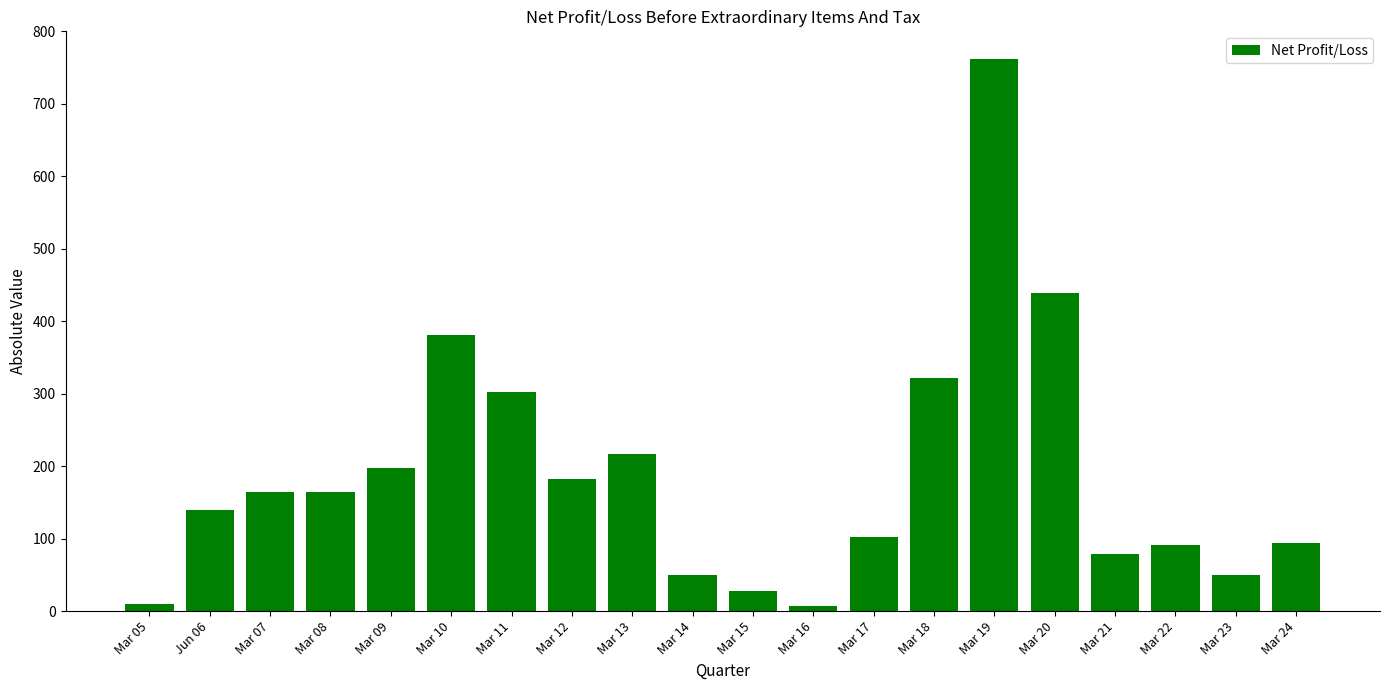

What is the maximum value shown in the chart?

762.0